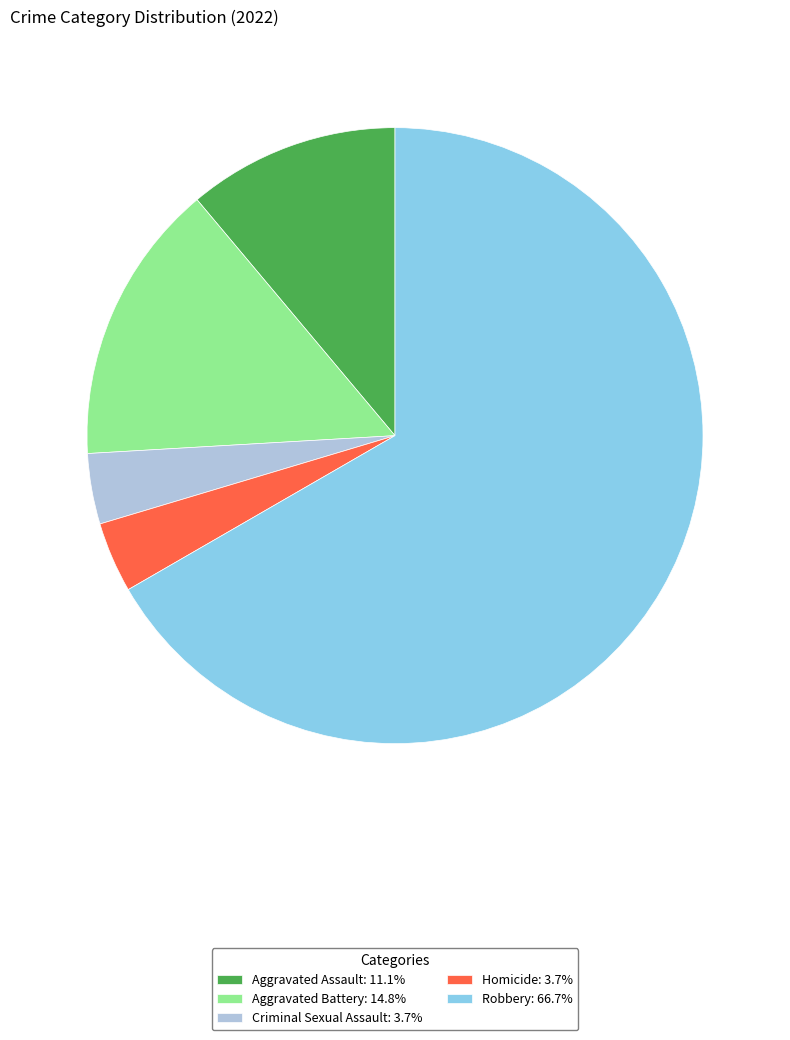

What is the ratio of the value at Aggravated Assault: 11.1% to the value at Aggravated Battery: 14.8%?

0.8